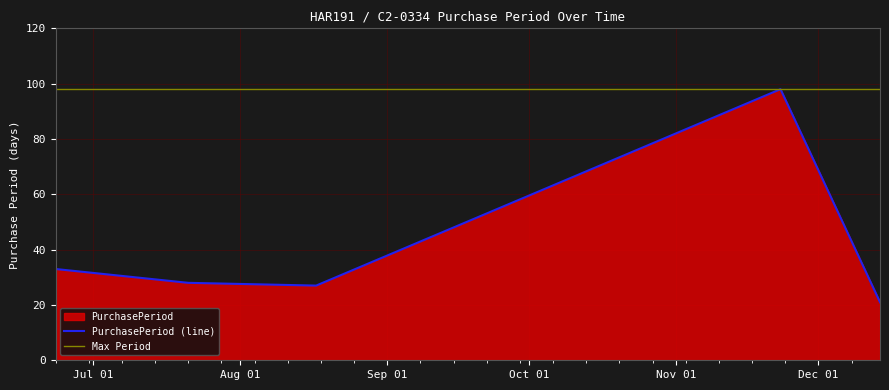

List the labels in order of value, largest first.

2015-11-23, 2015-06-23, 2015-07-21, 2015-08-17, 2015-12-14